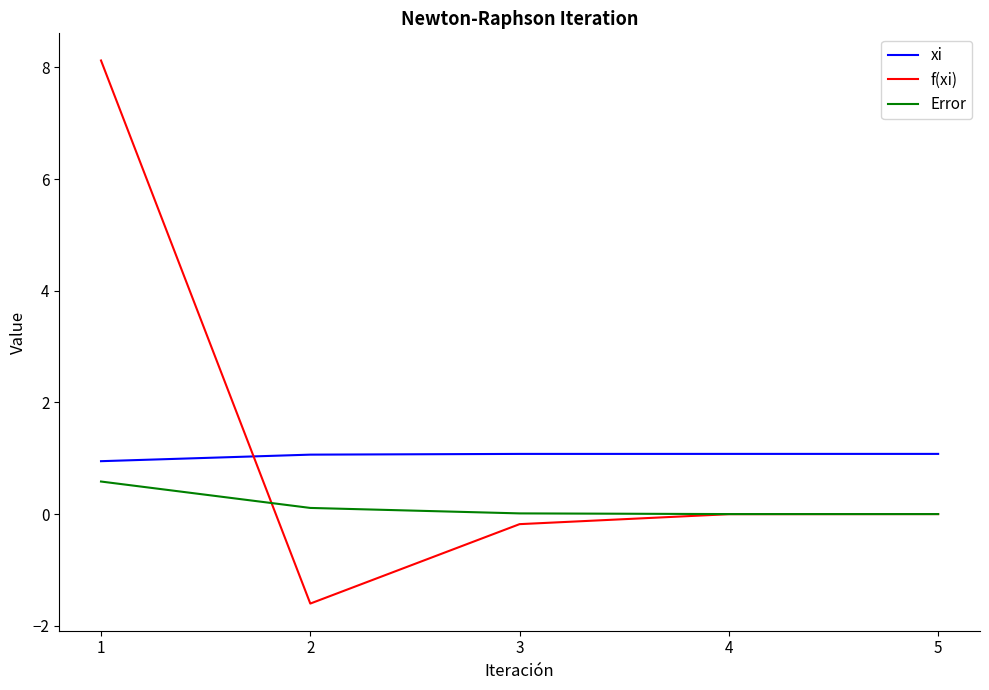

Rank the series at 2 from lowest to highest value.

f(xi), Error, xi